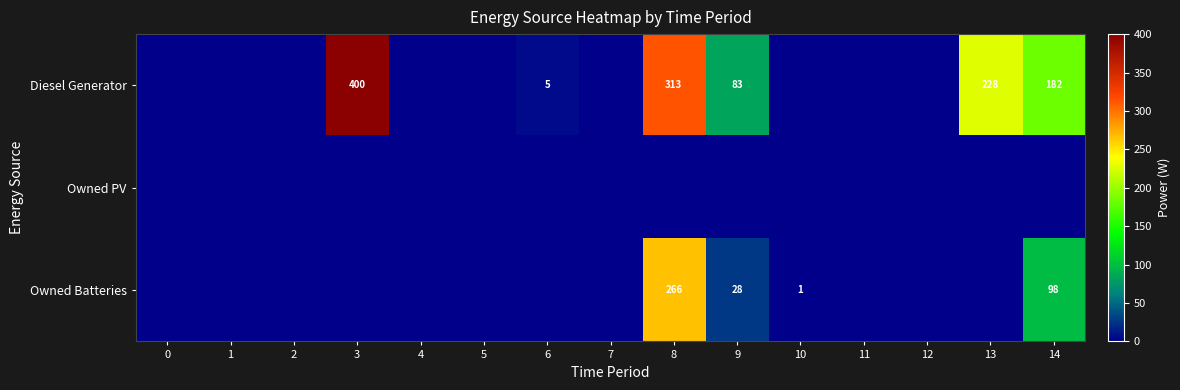

True or false: Diesel Generator has a value of 400 at 3.

True